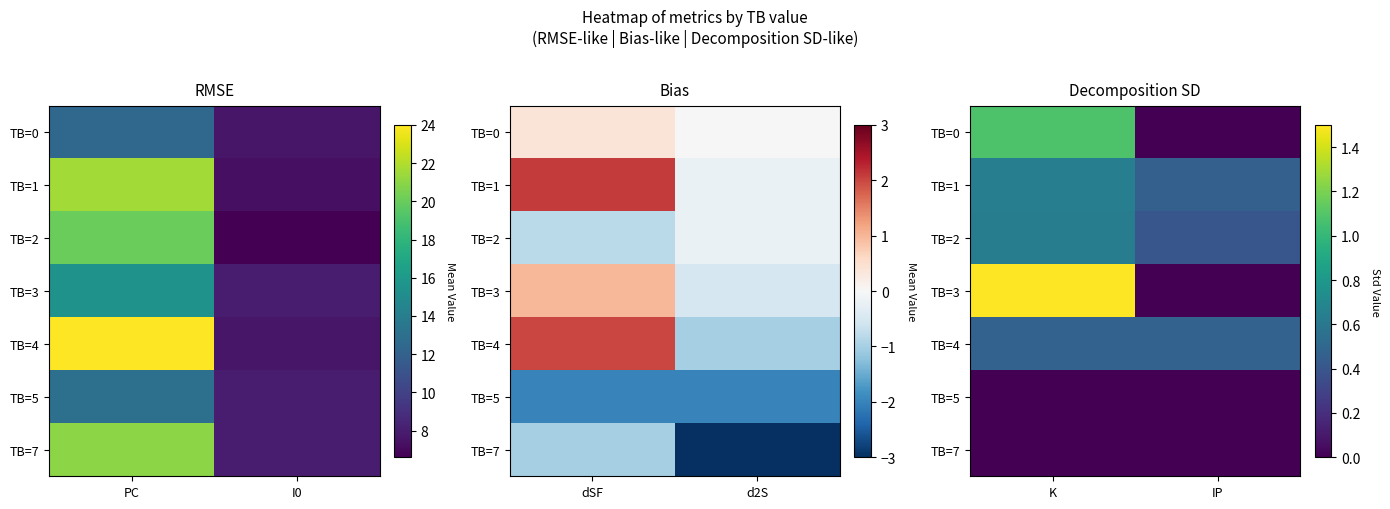

How many distinct data groups are displayed?

7